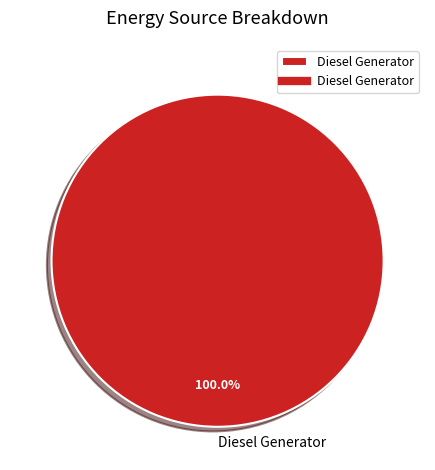

Rank the categories by value from lowest to highest.

Diesel Generator